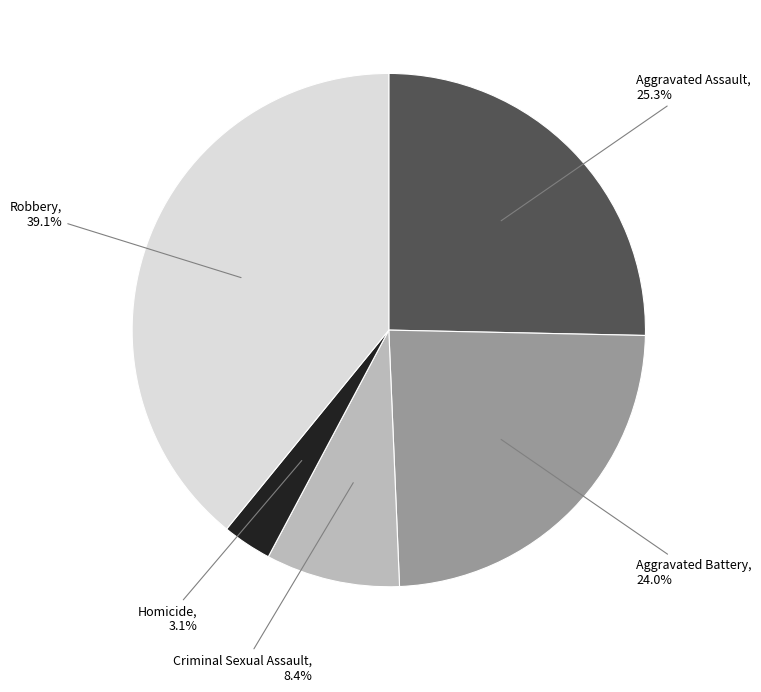

Count the number of slices in the pie.

5